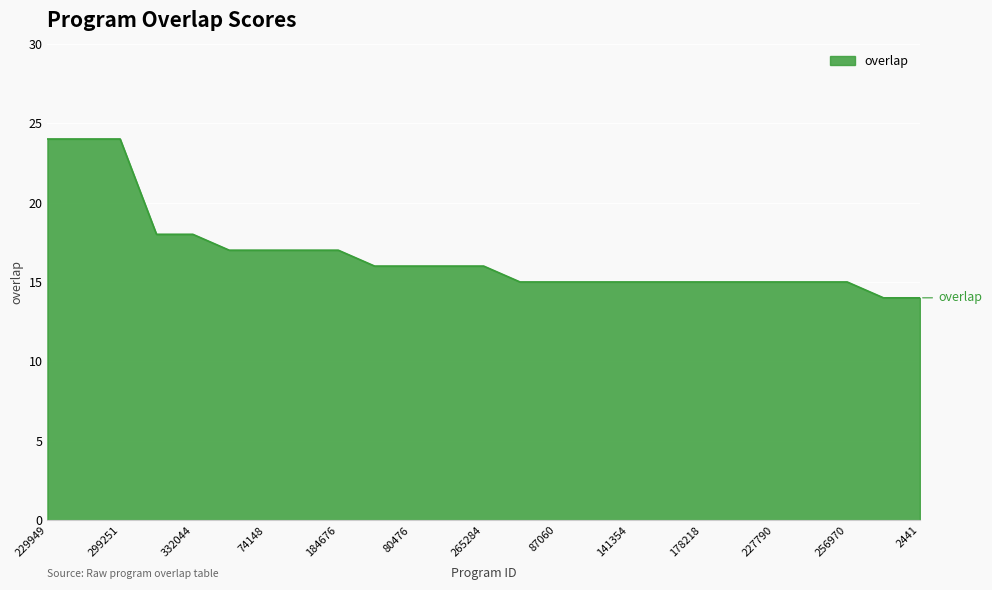

What is the sum of all values?

418